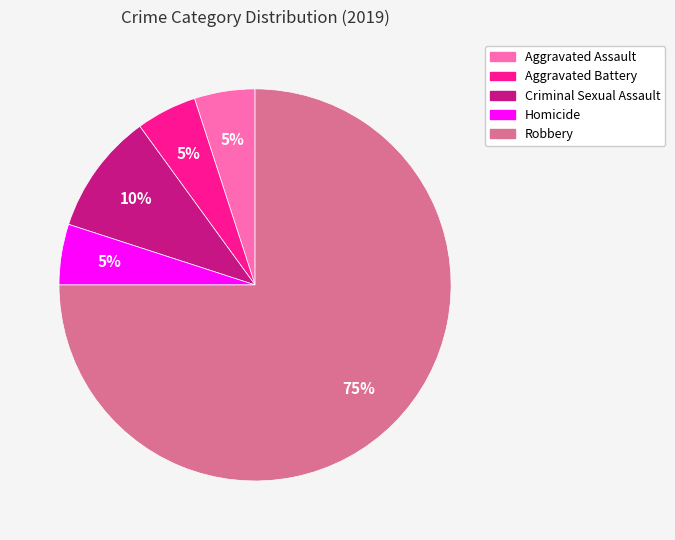

To the nearest percent, what portion does Robbery represent?

75%